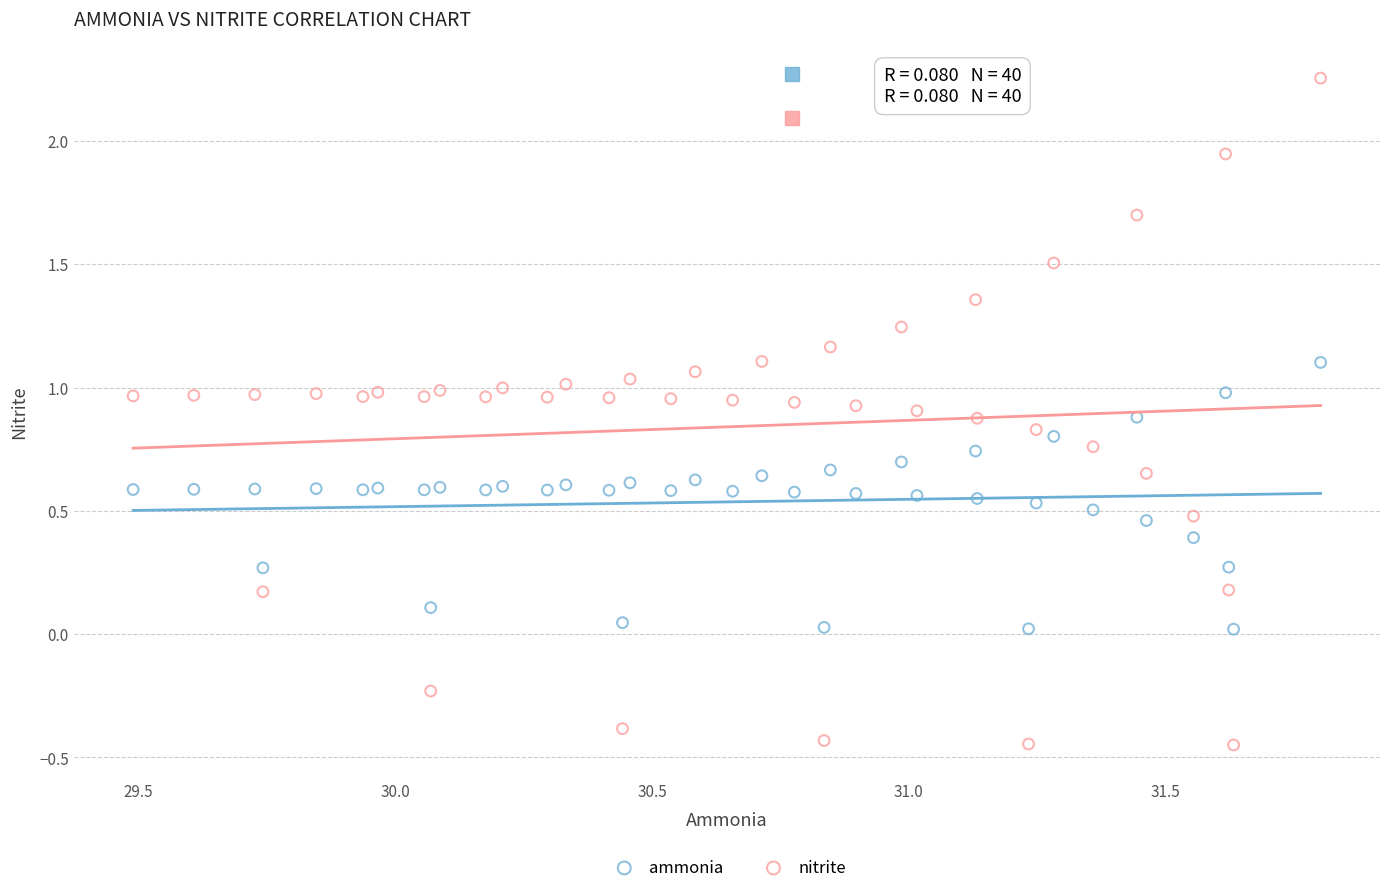

Across all data points, what is the range of Y values (max minus min)?

2.7